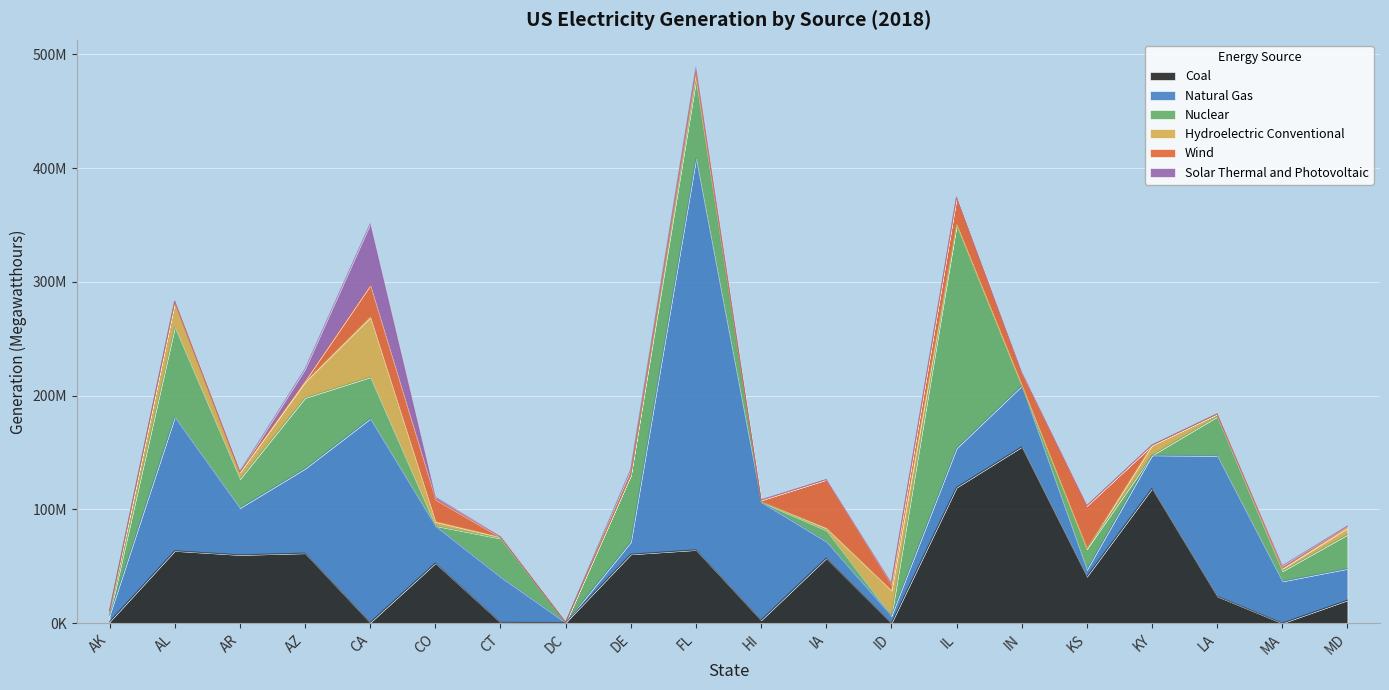

List the series in order of their peak value, lowest first.

Wind, Hydroelectric Conventional, Solar Thermal and Photovoltaic, Coal, Nuclear, Natural Gas